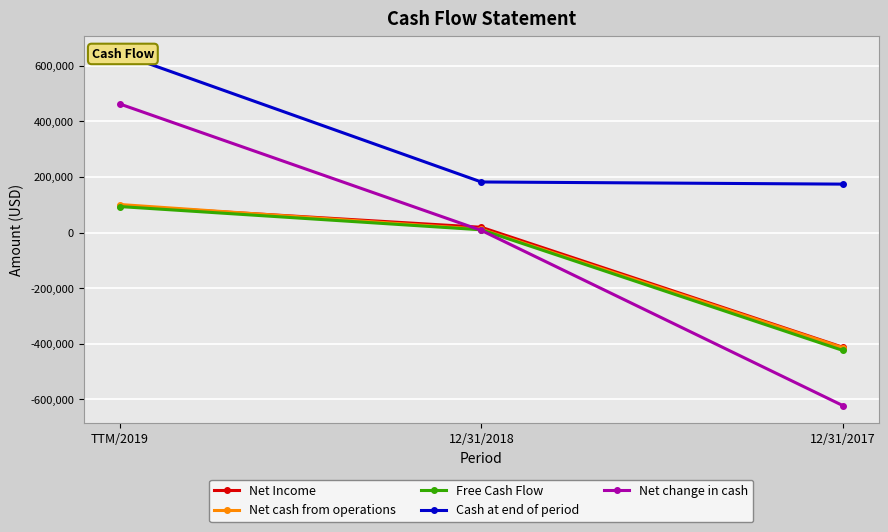

Is it true that Net Income equals -563011 at 12/31/2017?

False